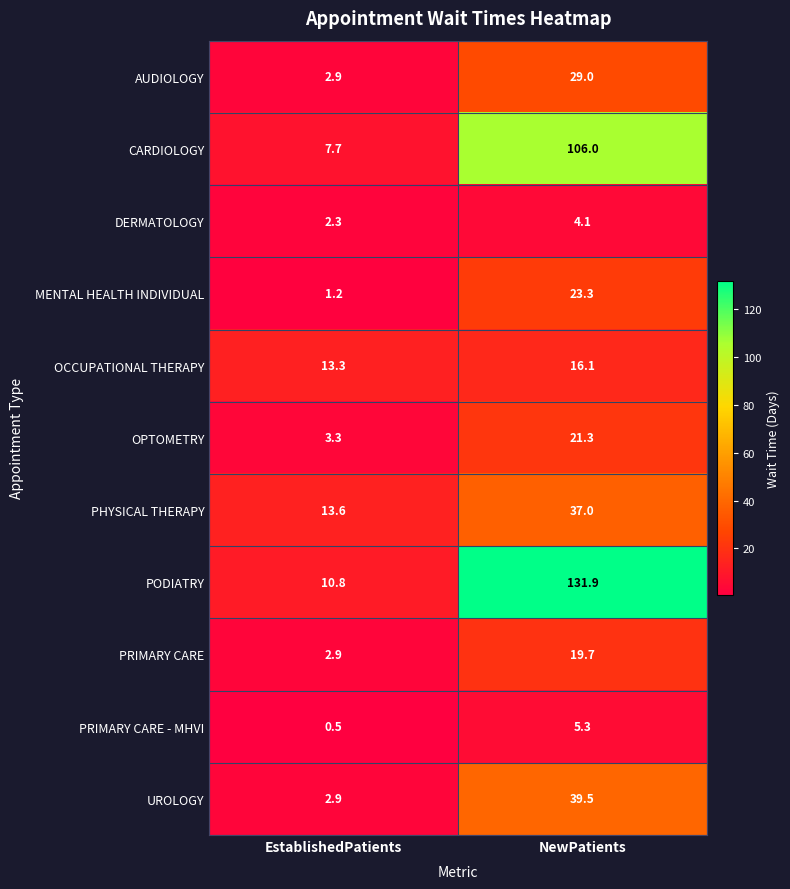

List the labels in order of AUDIOLOGY value, largest first.

NewPatients, EstablishedPatients